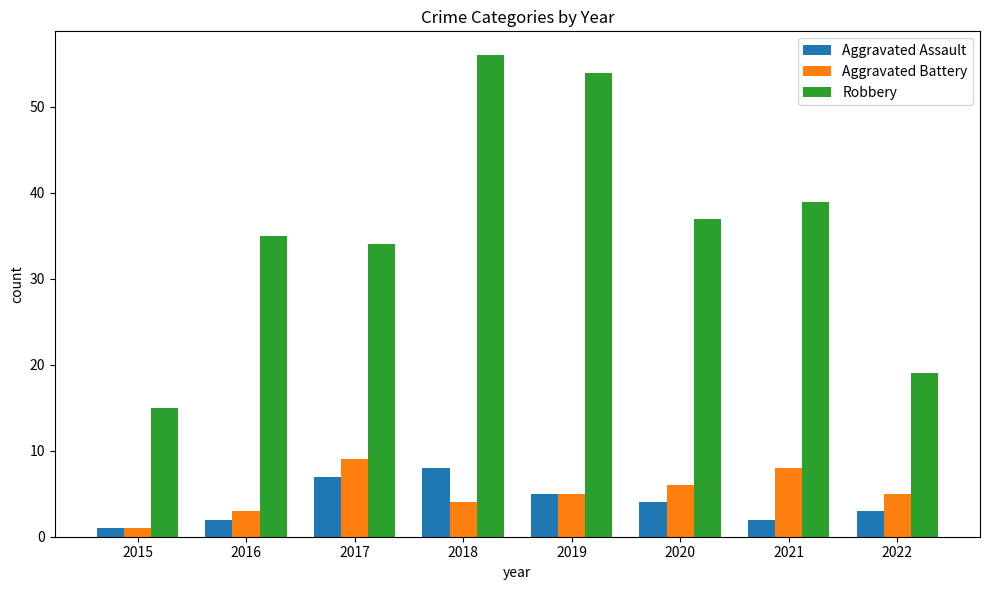

What is the maximum value for Robbery?

56